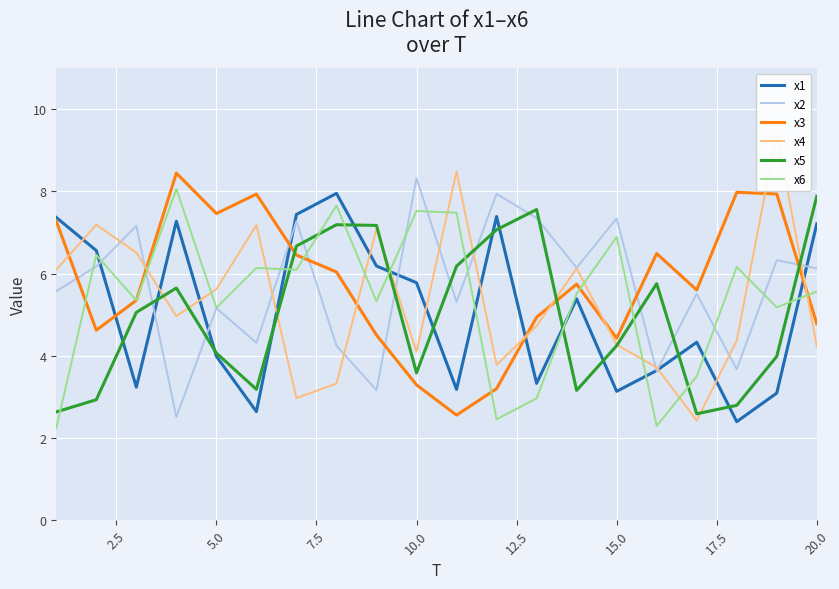

List the series in order of their peak value, lowest first.

x5, x1, x6, x2, x3, x4